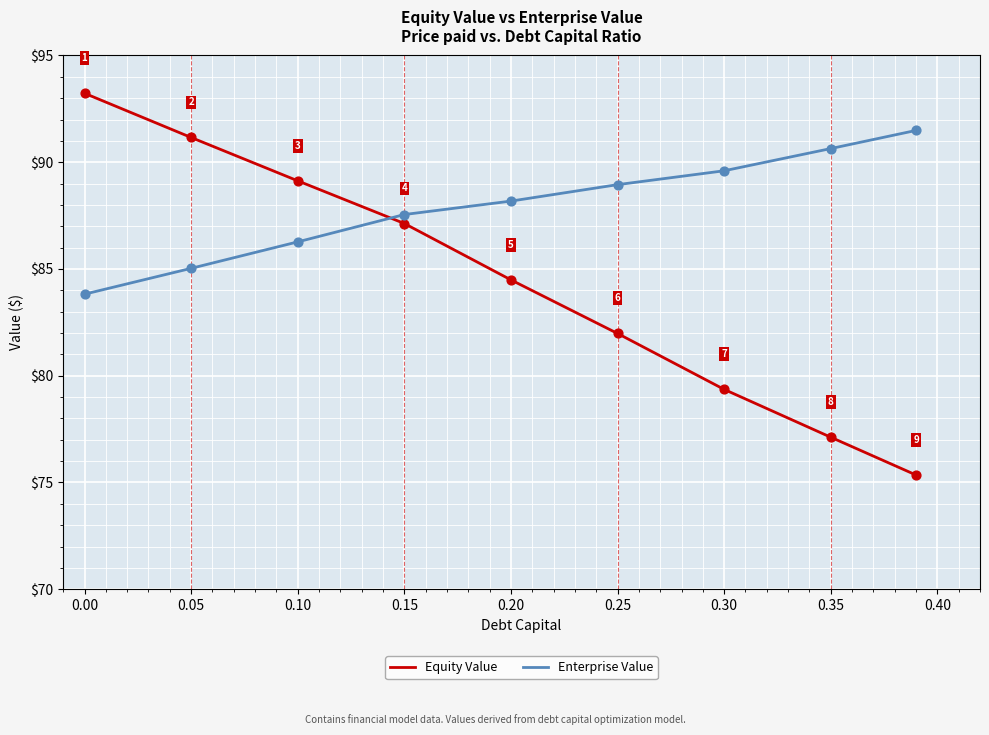

Rank the series by their maximum value, from highest to lowest.

Equity Value, Enterprise Value